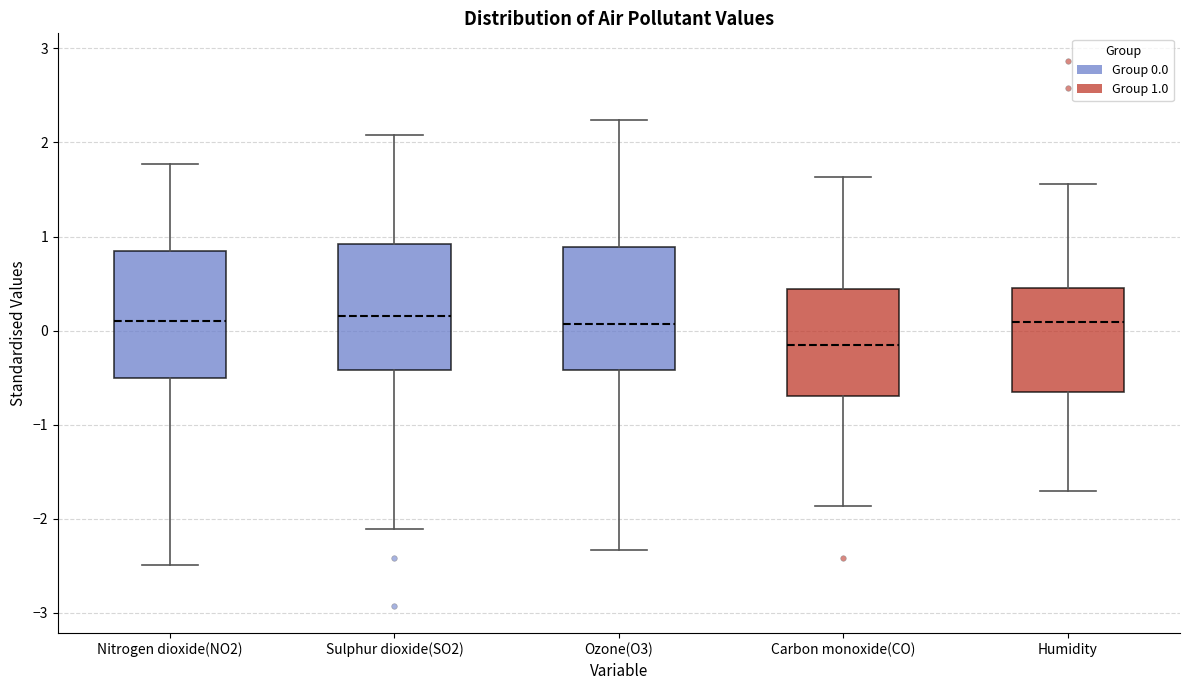

Reading left to right, transcribe this box plot: for each box, give where its median line is, the range the box spans, and where its two whiskers end, as read against the y-axis. The values are not printed on the chart, so give them approximately, as read against the axis.

Nitrogen dioxide(NO2): median 0.1, box -0.5 to 0.8, whiskers -2.5 to 1.8
Sulphur dioxide(SO2): median 0.2, box -0.4 to 0.9, whiskers -2.1 to 2.1
Ozone(O3): median 0.1, box -0.4 to 0.9, whiskers -2.3 to 2.2
Carbon monoxide(CO): median -0.2, box -0.7 to 0.4, whiskers -1.9 to 1.6
Humidity: median 0.1, box -0.7 to 0.4, whiskers -1.7 to 1.6